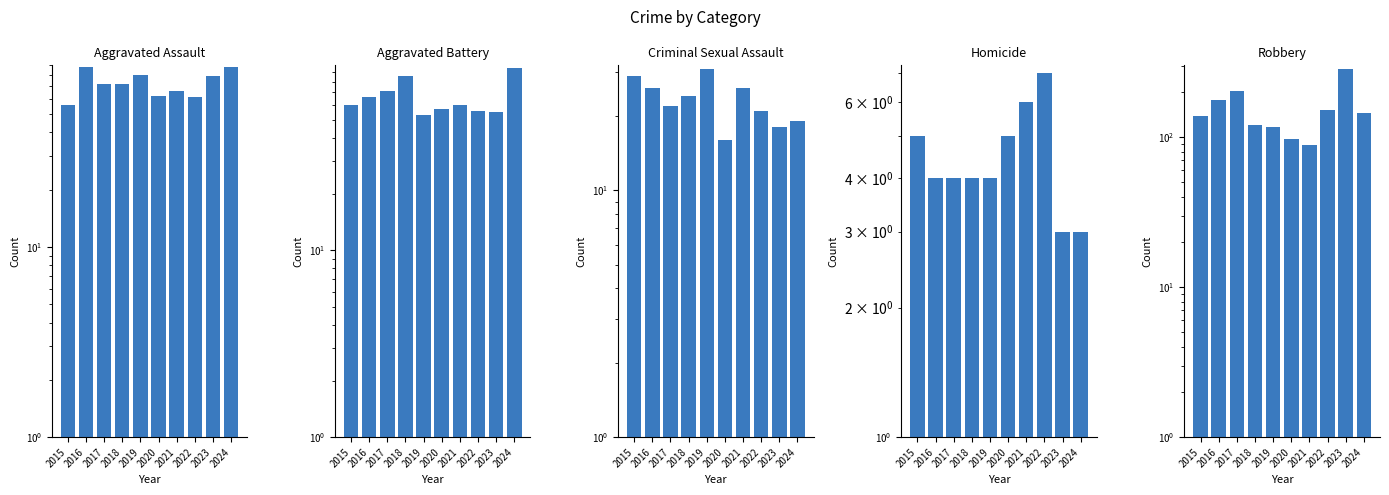

True or false: Aggravated Assault has a value of 94 at 2017.

False